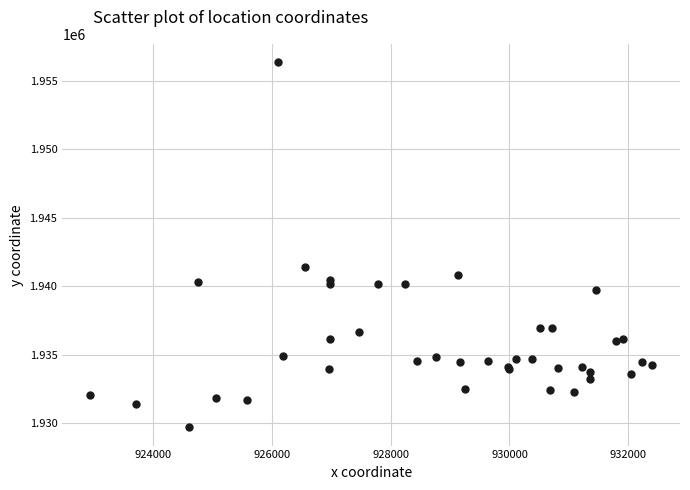

What Y value in the scatter plot is closest to 1943033?

1941432.3